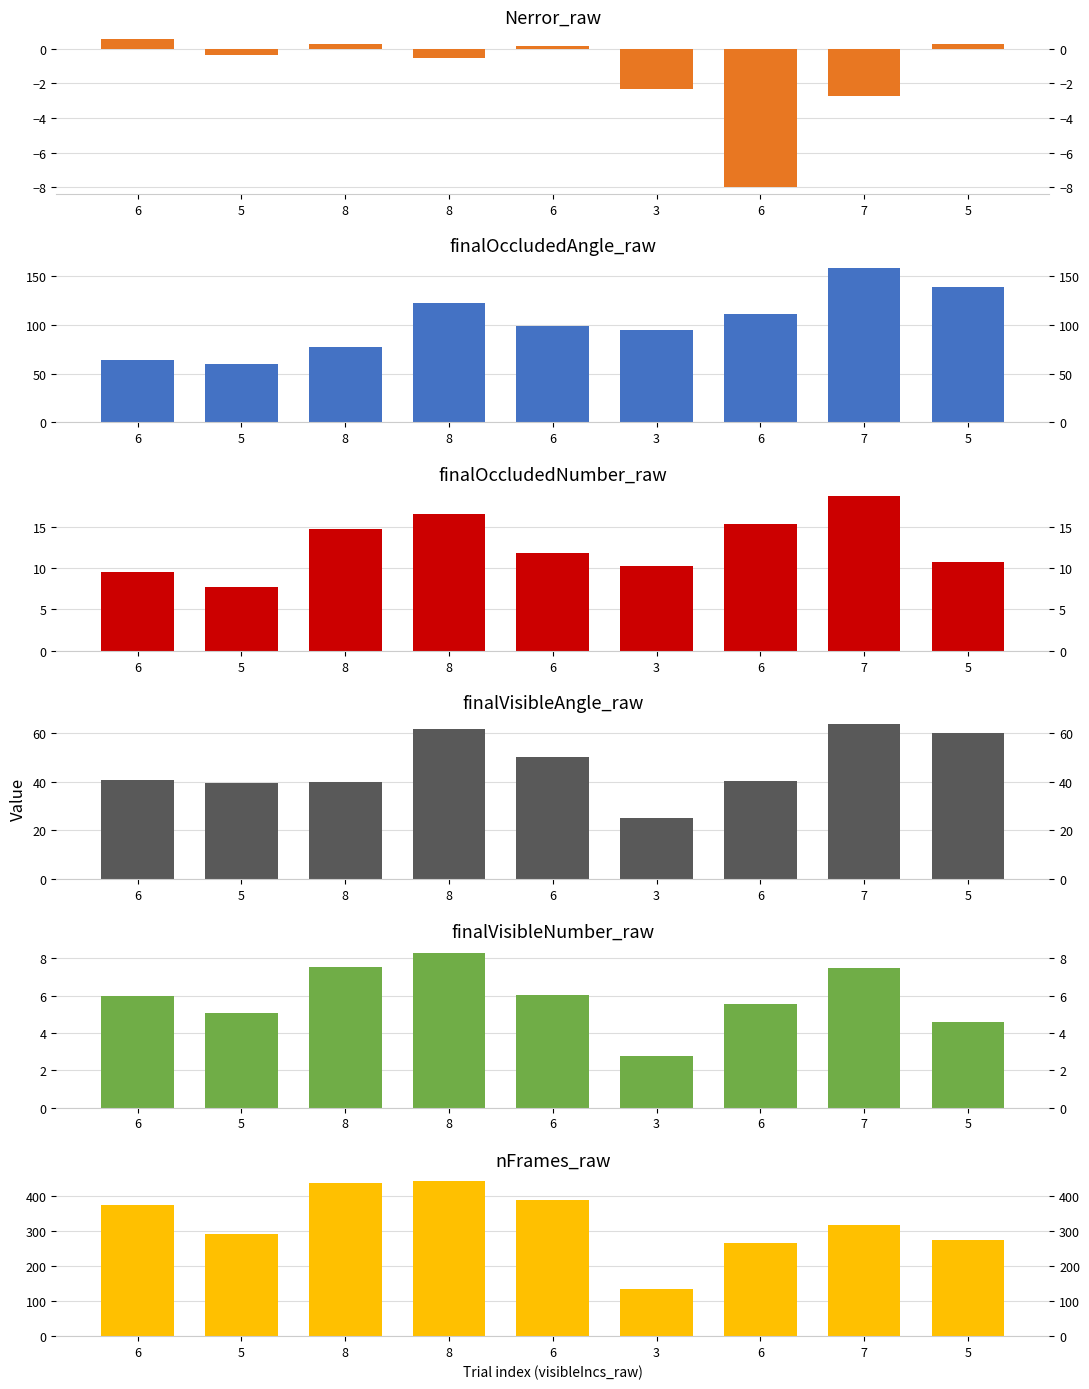

At which category is the sum across all series the highest?

8